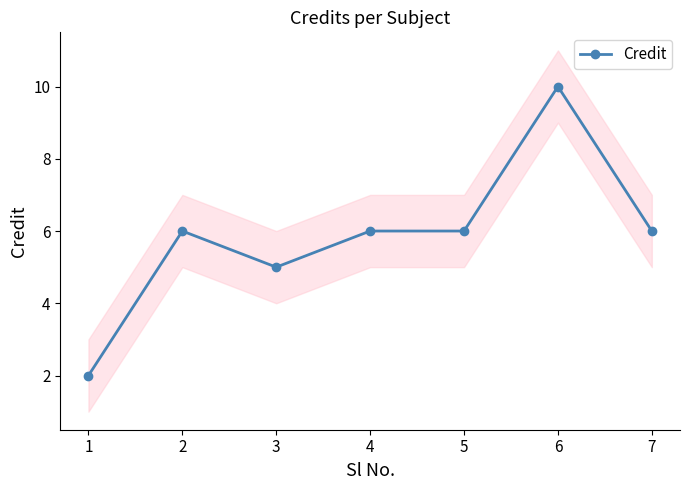

What is the average value?

6